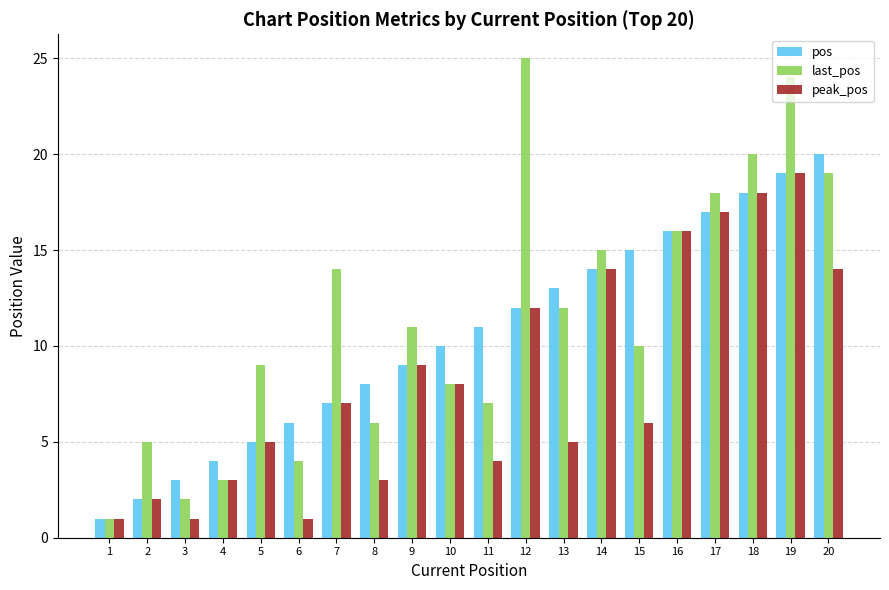

How many distinct data groups are displayed?

3